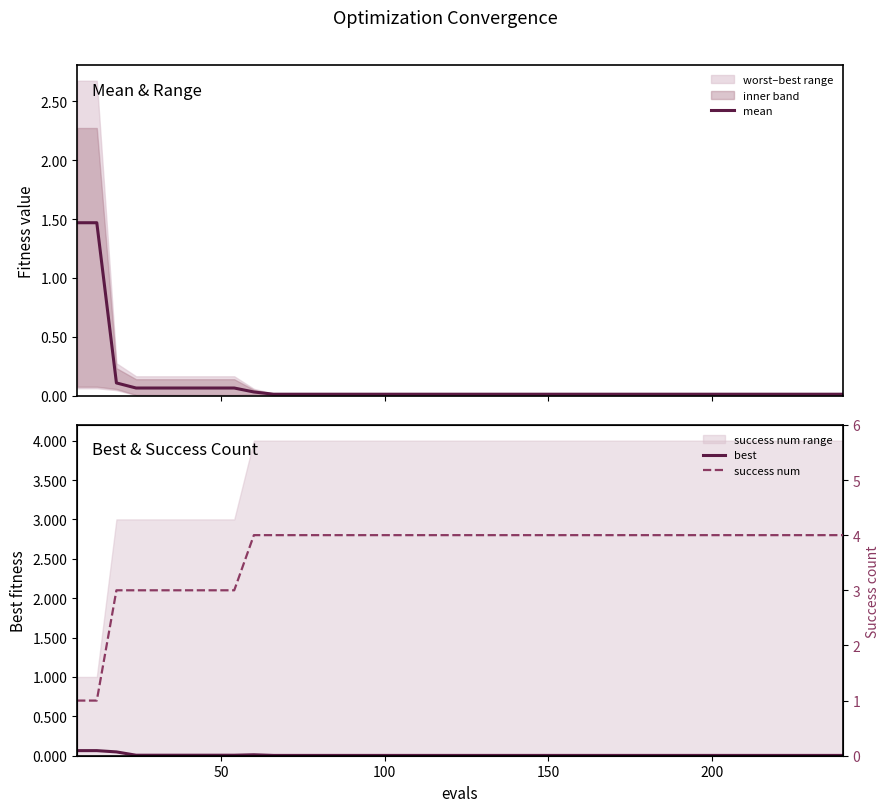

What is the average value of the success num series?

3.7